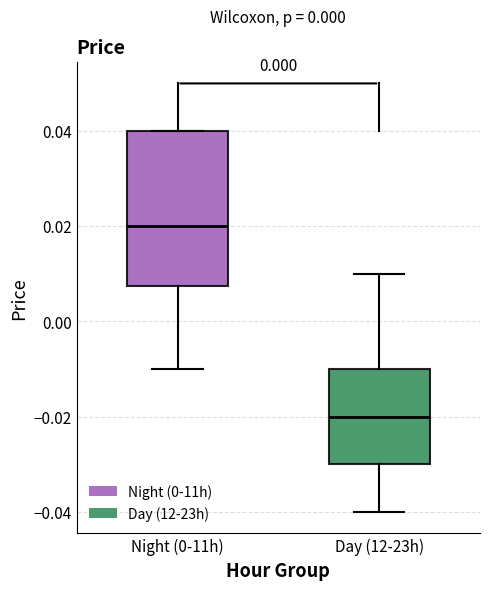

Comparing the boxes themselves (not the whiskers), which one is the tallest?

Night (0-11h)